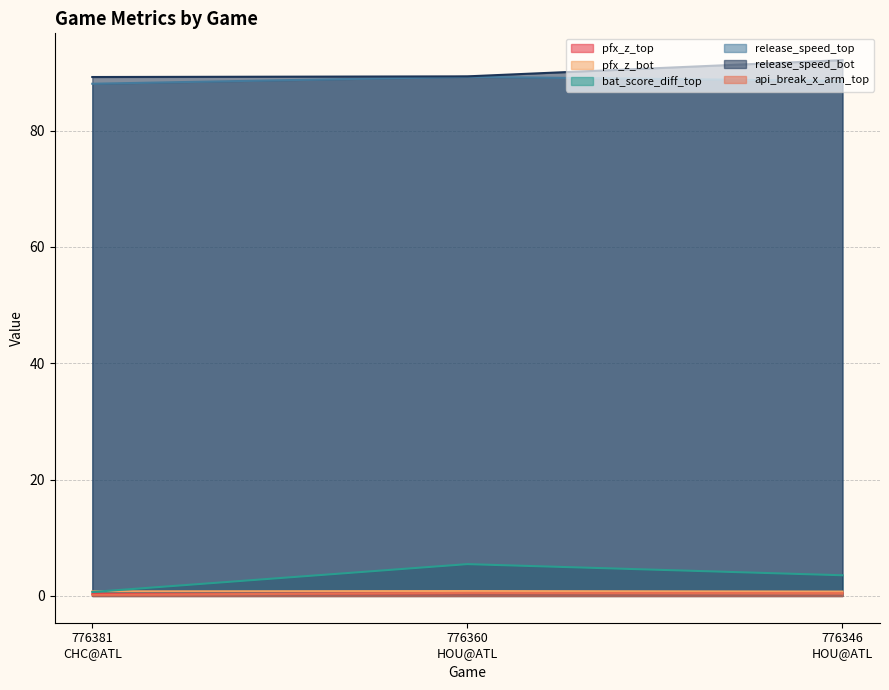

Does the chart have visible grid lines?

Yes